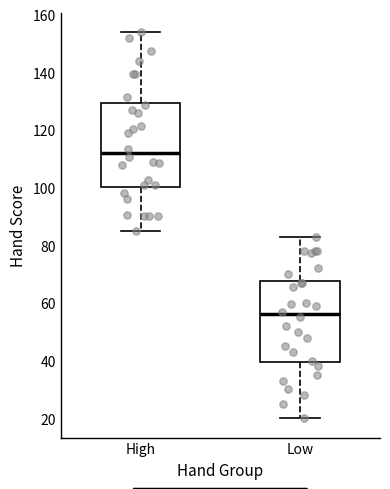

Reading left to right, read every box against the y-axis: the position of its median line, the range the box covers, and the ends of its whiskers. The values are not printed on the chart, so give them approximately, as read against the axis.

High: median 112, box 100 to 130, whiskers 86 to 154
Low: median 56, box 40 to 68, whiskers 20 to 84